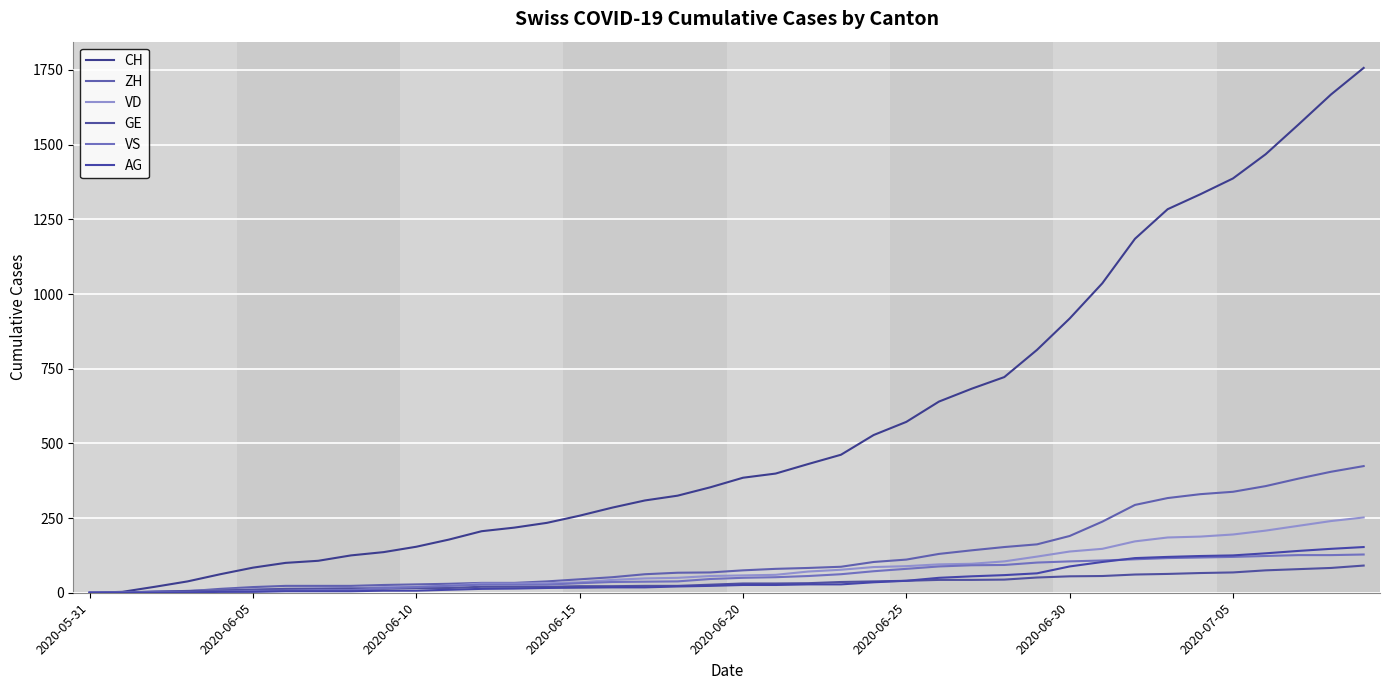

Does the chart have visible grid lines?

Yes